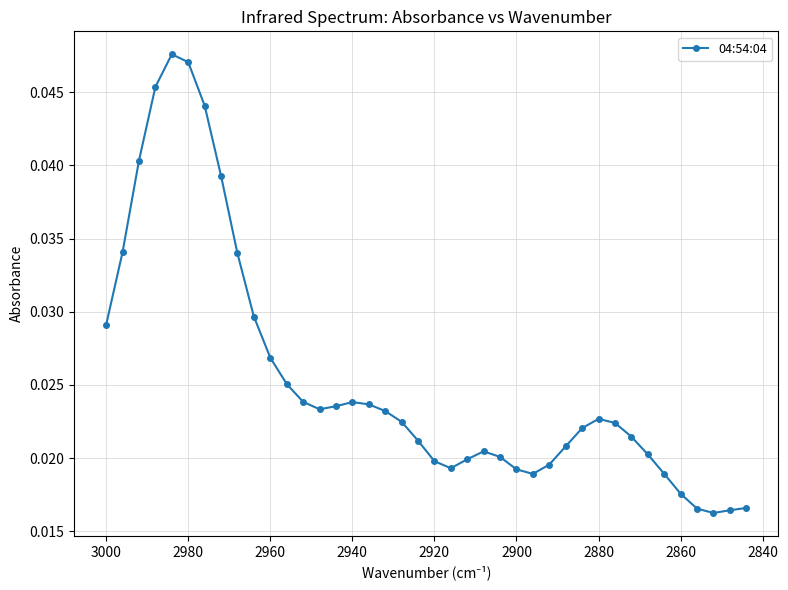

How many interior local peaks (higher than both neighbors) does the data have?

4